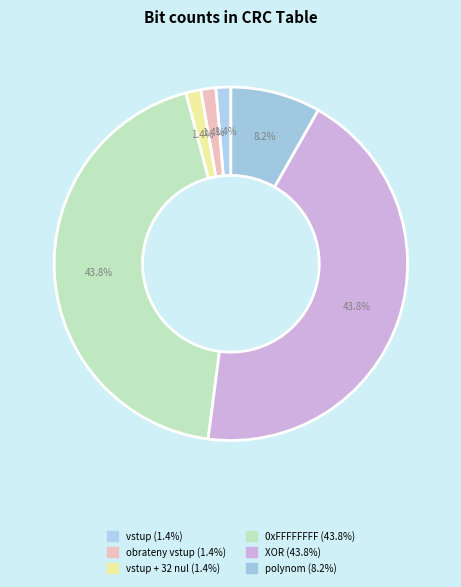

Count the number of slices in the pie.

6